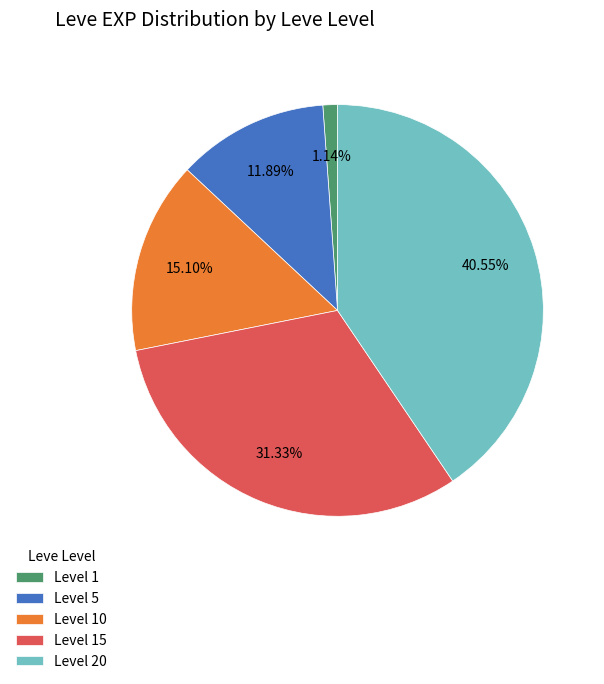

Between Level 20 and Level 10, which is larger?

Level 20